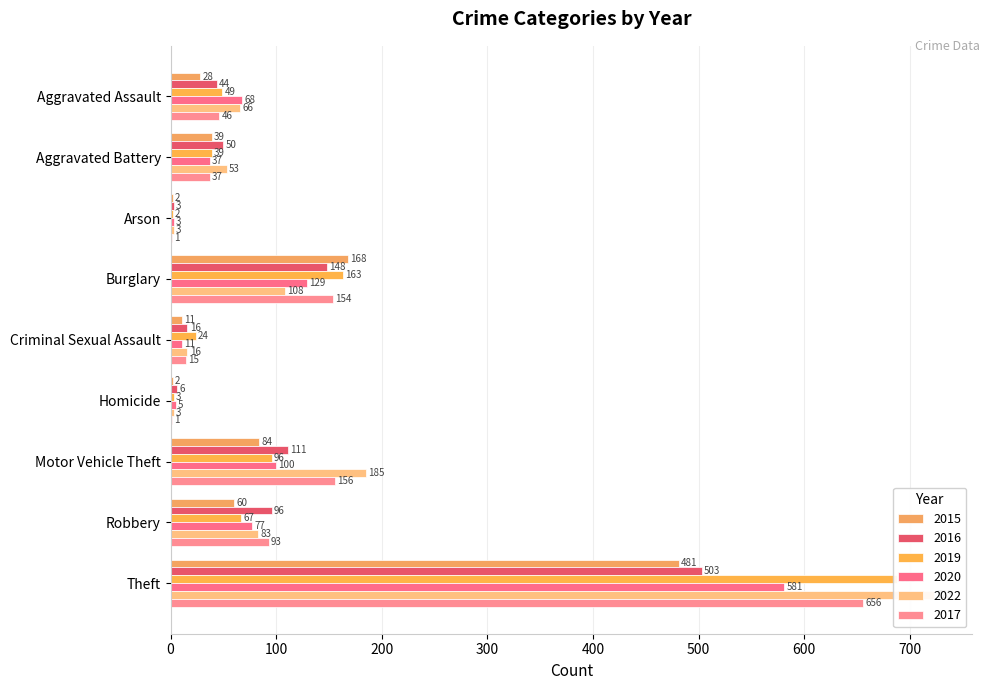

Which series has the widest spread of values?

2022